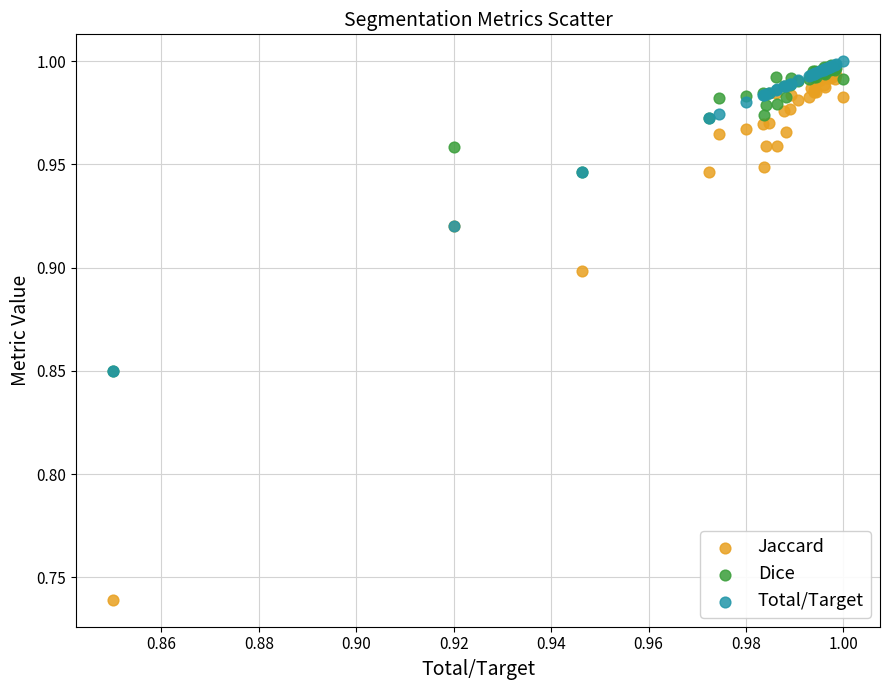

Which series reaches the minimum Y coordinate?

Jaccard